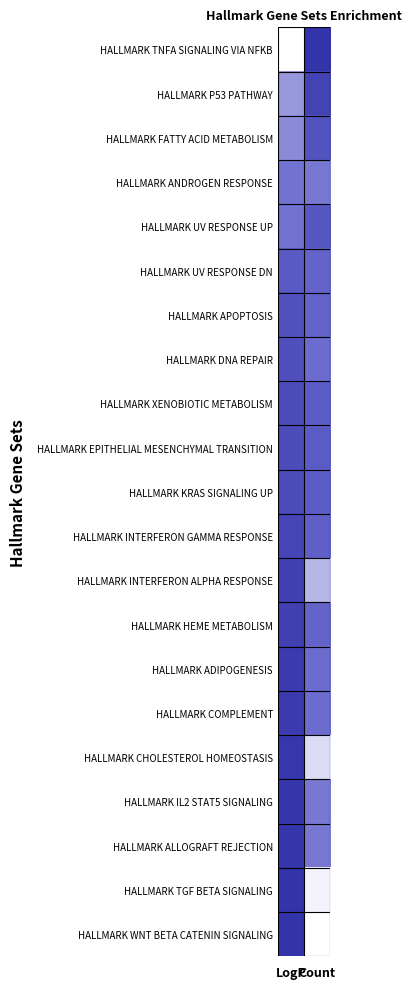

Which has a higher value, LogP or Count?

Count